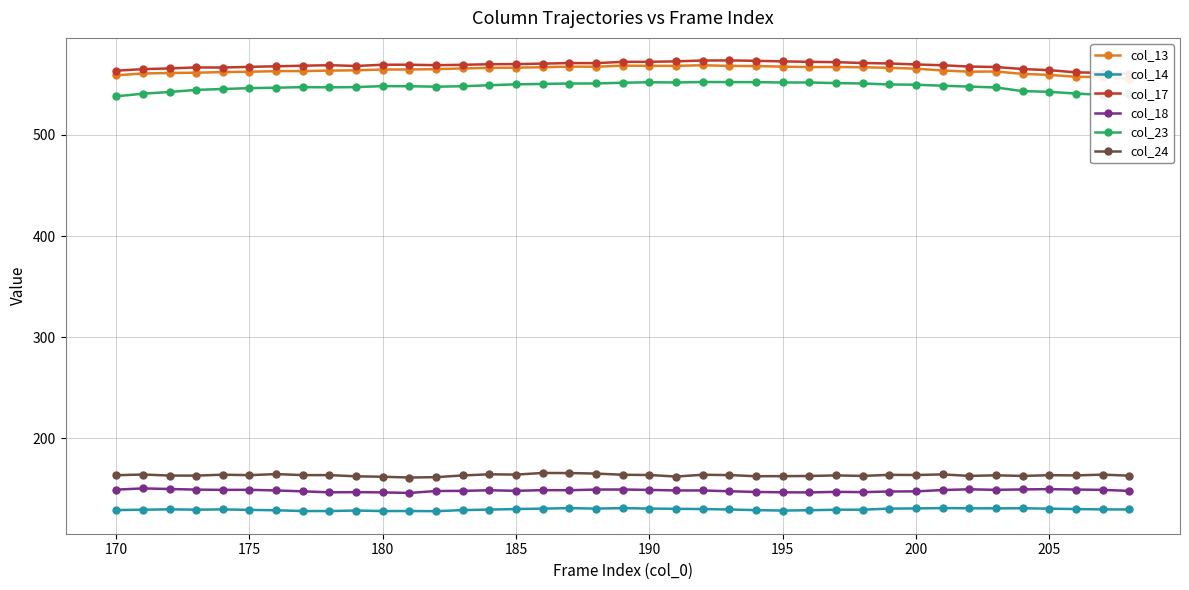

True or false: col_24 has more than 2 points higher than both neighbors.

True